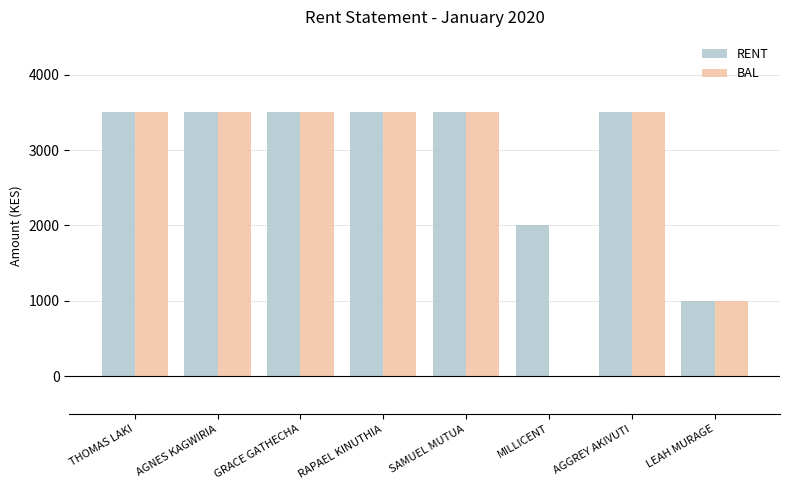

What is the greatest value displayed?

3500